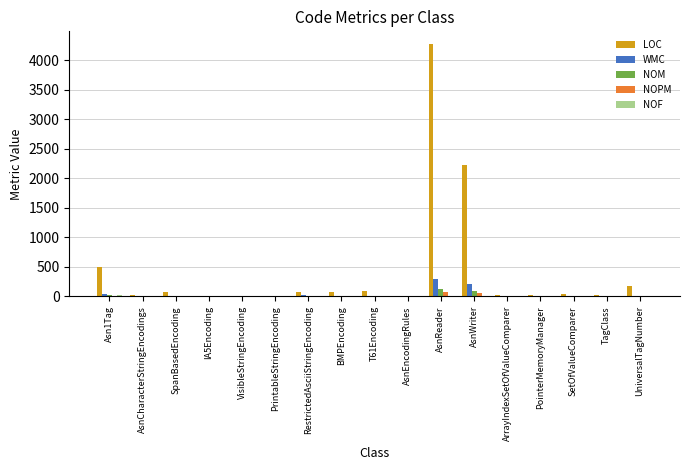

What is the sum of all NOM values?

279